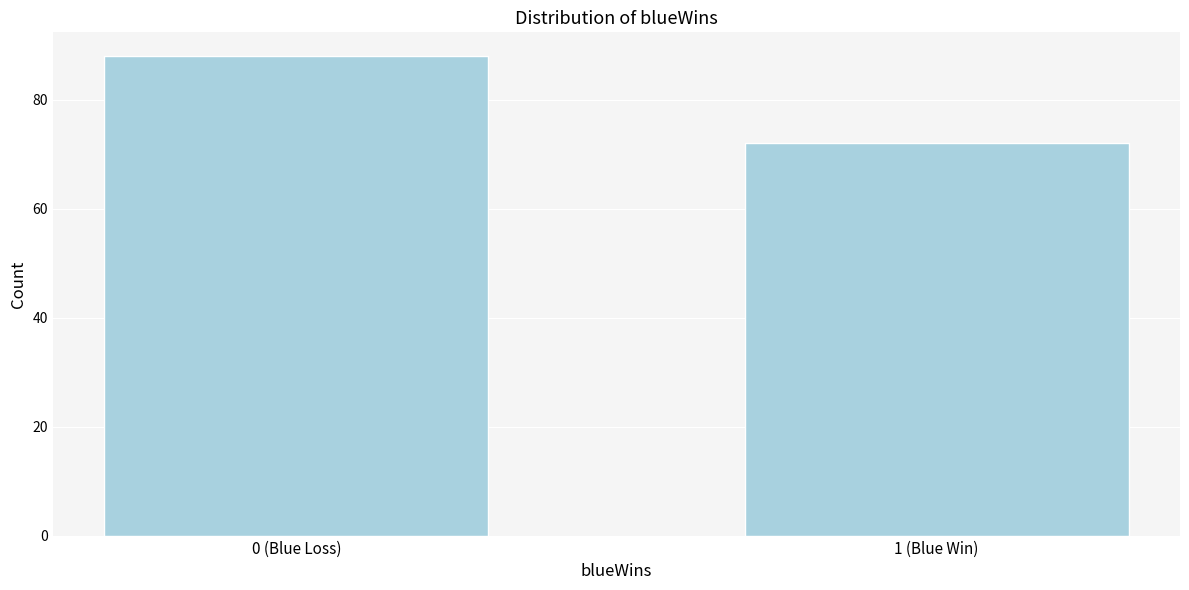

Reading right to left, extract all data points from this chart.

1 (Blue Win)=72	0 (Blue Loss)=88